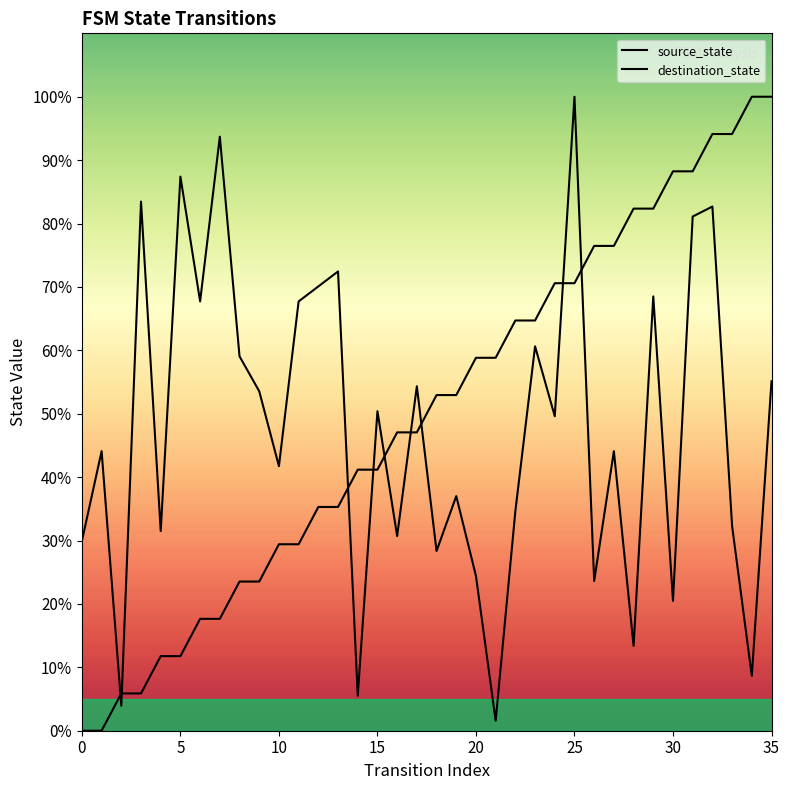

Rank the series by their average value, from highest to lowest.

source_state, destination_state